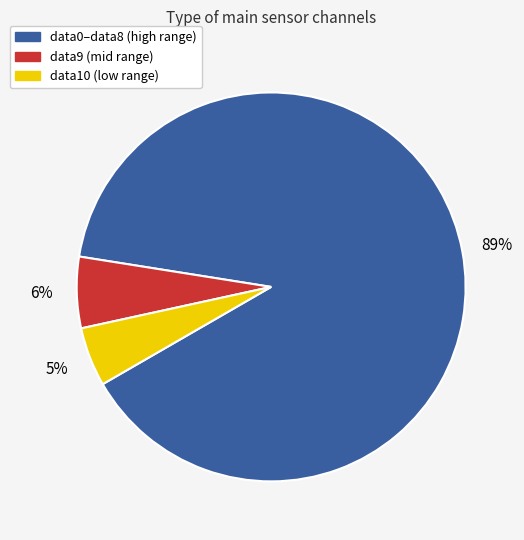

Does any single category account for the majority?

Yes